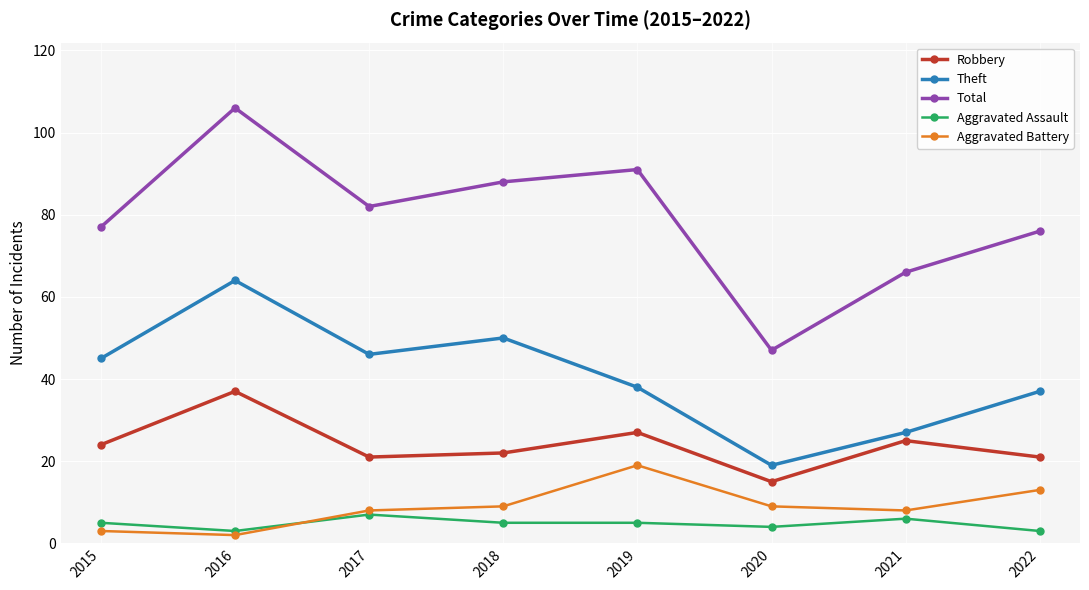

In Aggravated Battery, how many points are lower than both neighbors (excluding endpoints)?

2